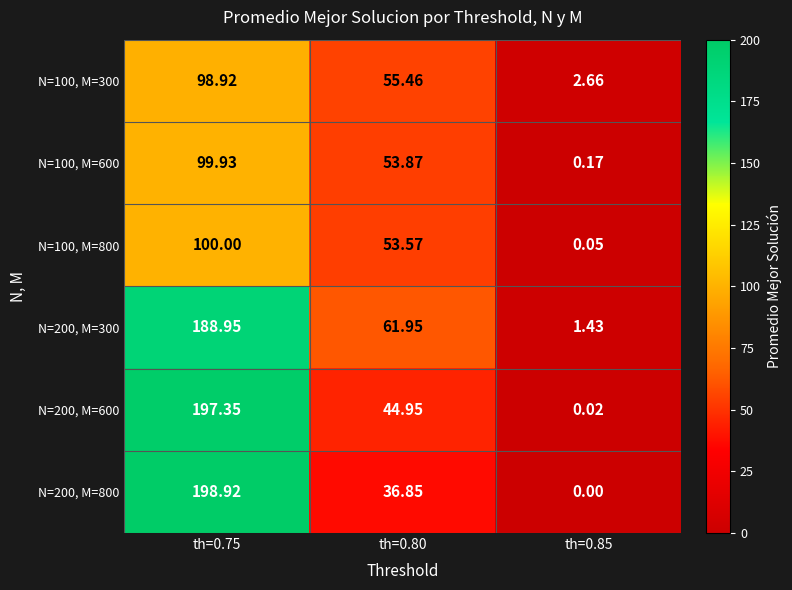

Is the value of N=200, M=600 at th=0.85 greater than the value of N=200, M=800 at th=0.85?

Yes